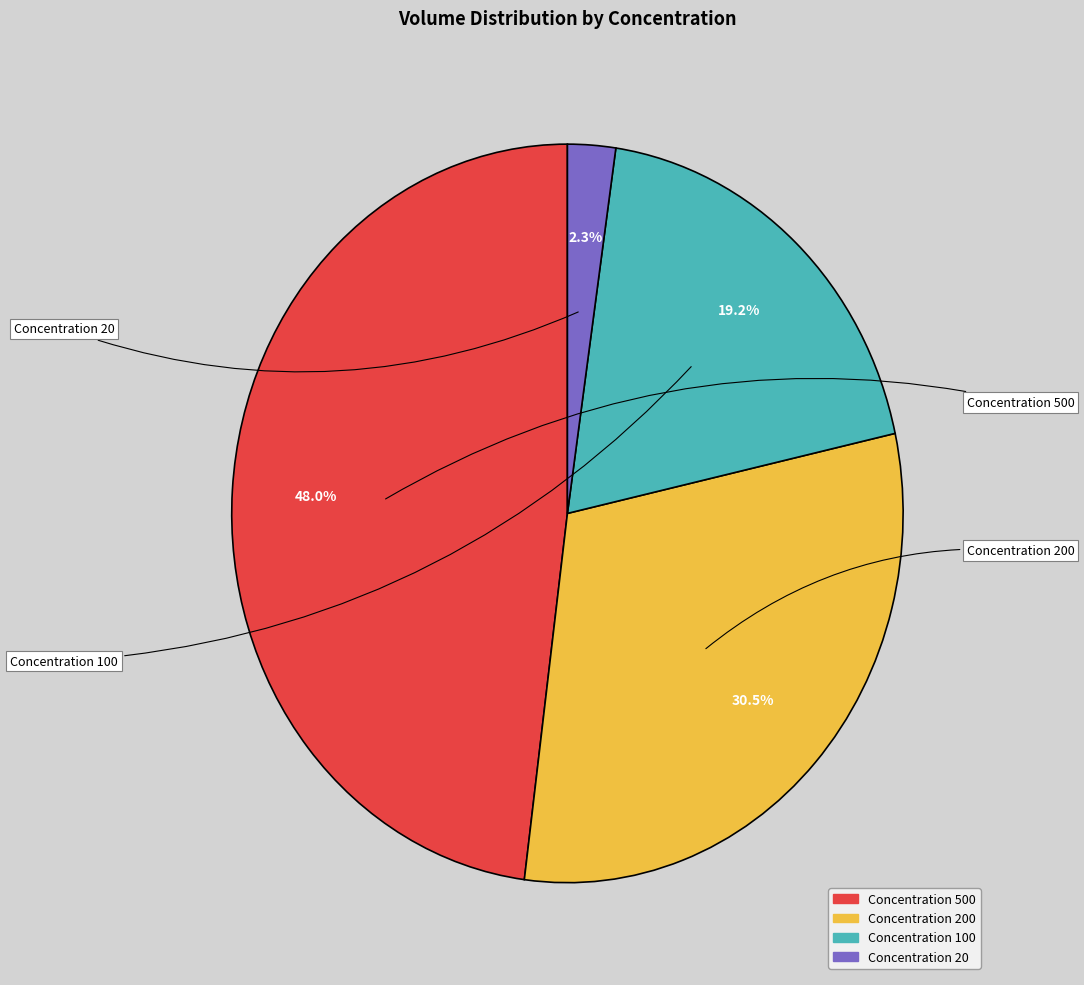

Is there any slice that represents more than half of the pie?

No